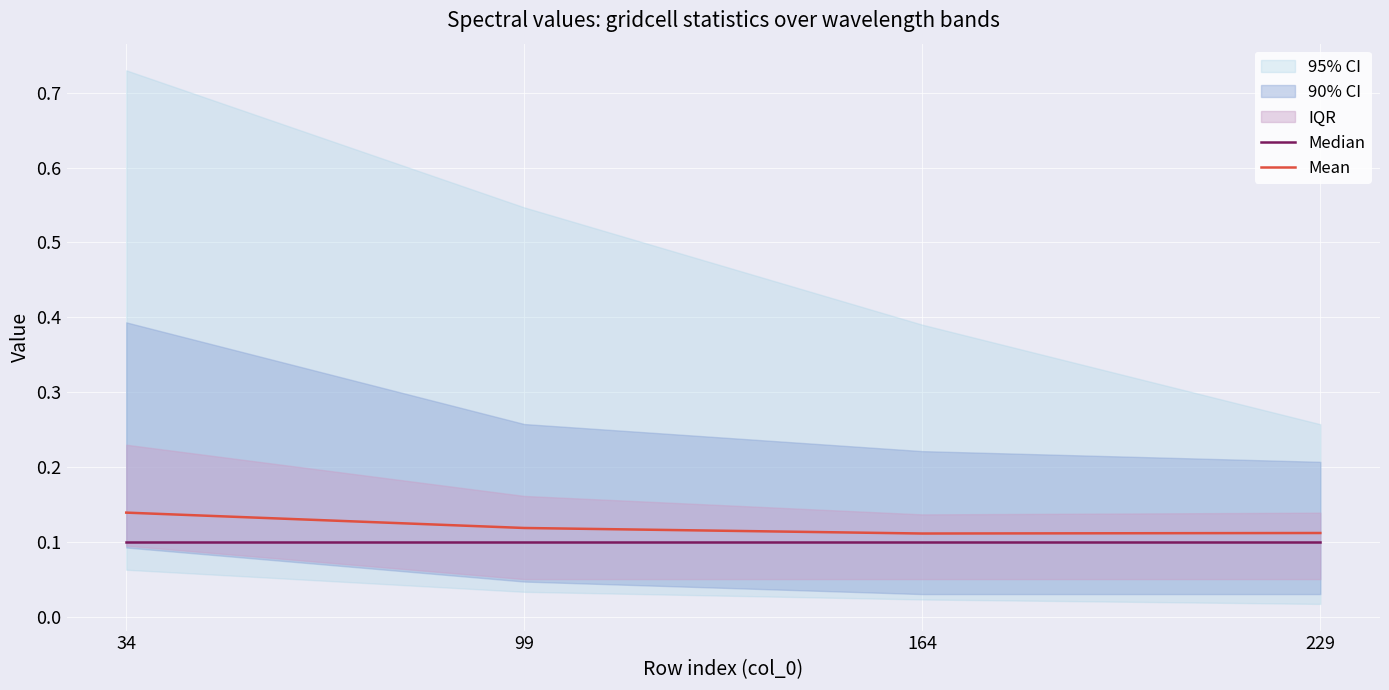

The Median series shows 0.1 at 34. True or false?

True